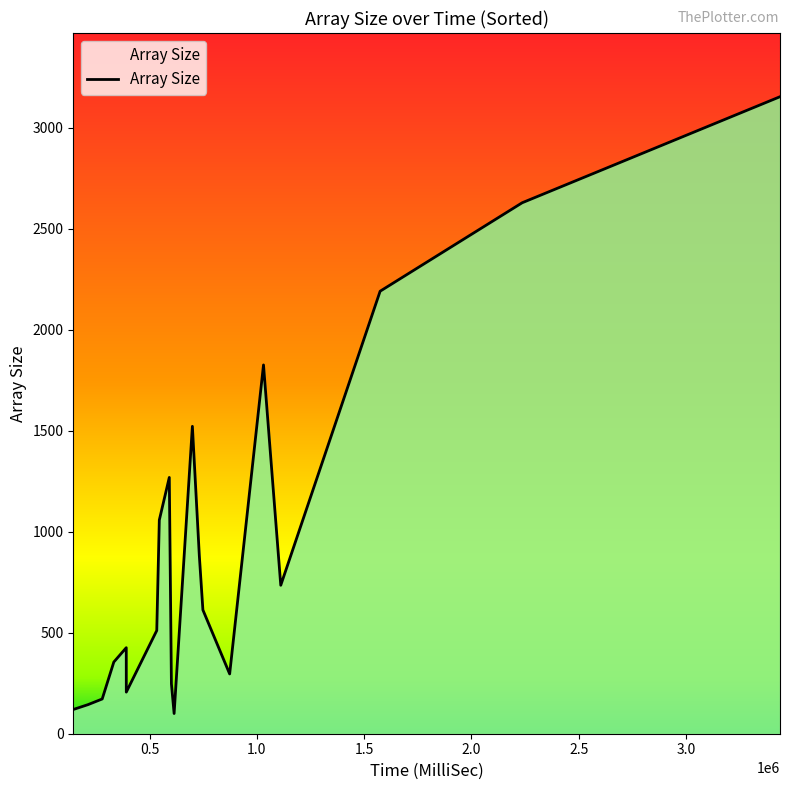

What is the greatest value displayed?

3154